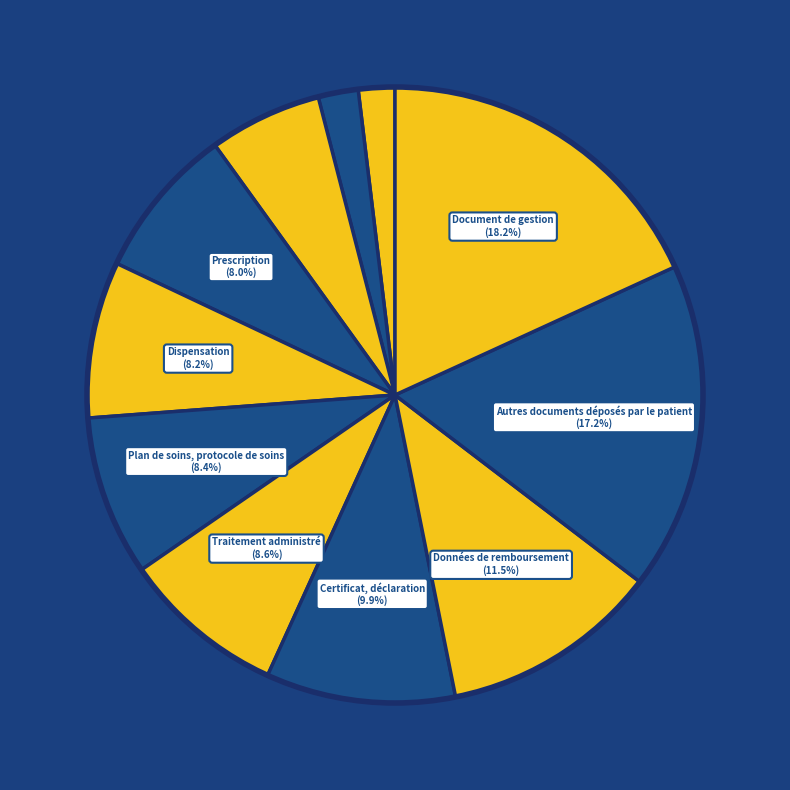

How many slices are in this pie chart?

11